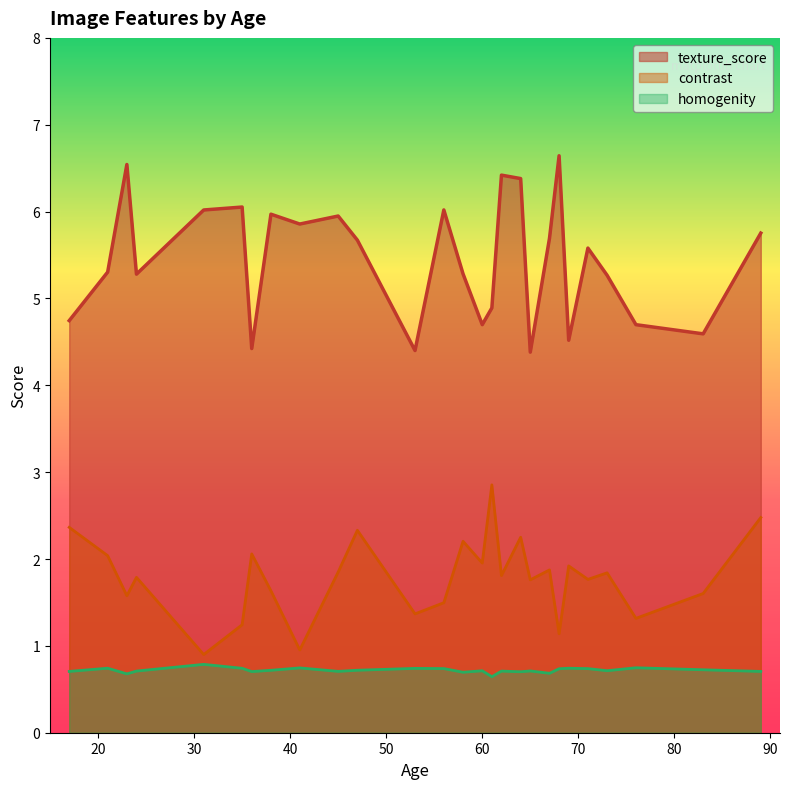

List the series in order of their overall mean, highest first.

texture_score, contrast, homogenity